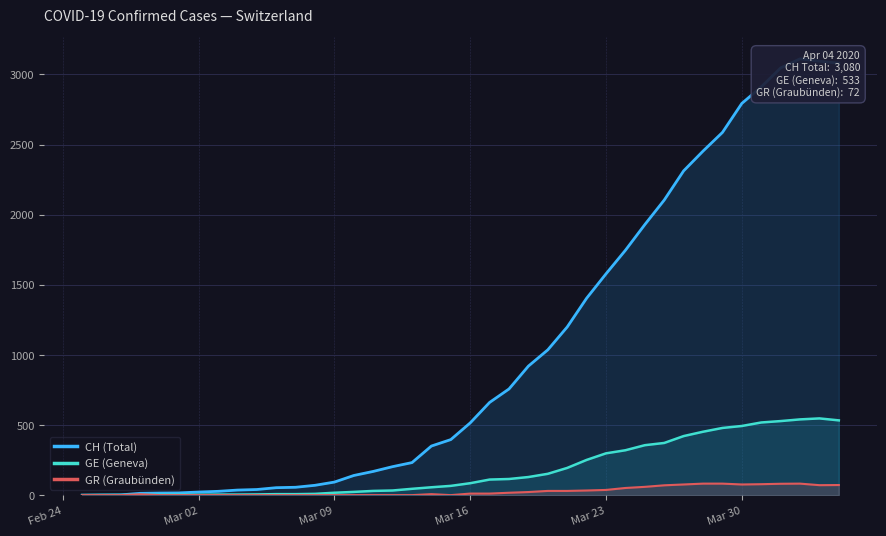

Reading left to right, transcribe all the data shown in this chart.

CH (Total): 0	1	2	13	15	16	22	27	36	40	53	56	70	93	140	169	203	232	350	396	515	661	757	920	1036	1199	1404	1578	1746	1929	2104	2312	2453	2586	2793	2911	3046	3111	3094	3080
GE (Geneva): 0	1	1	2	3	3	3	4	4	5	7	7	9	17	23	30	33	45	56	66	85	111	115	129	152	194	251	298	320	356	372	421	452	479	493	518	528	540	547	533
GR (Graubünden): 0	0	0	6	0	0	0	0	0	0	0	0	0	0	0	0	0	0	7	0	11	11	17	22	30	30	33	37	51	59	70	76	82	82	76	78	81	82	71	72